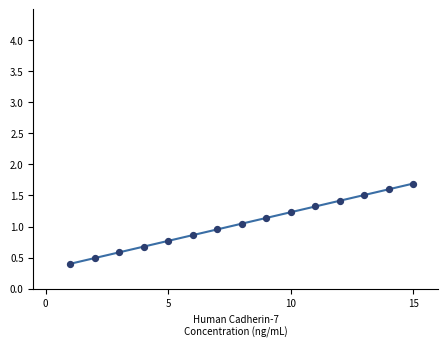

What is the range of X values (max minus min)?

14.0